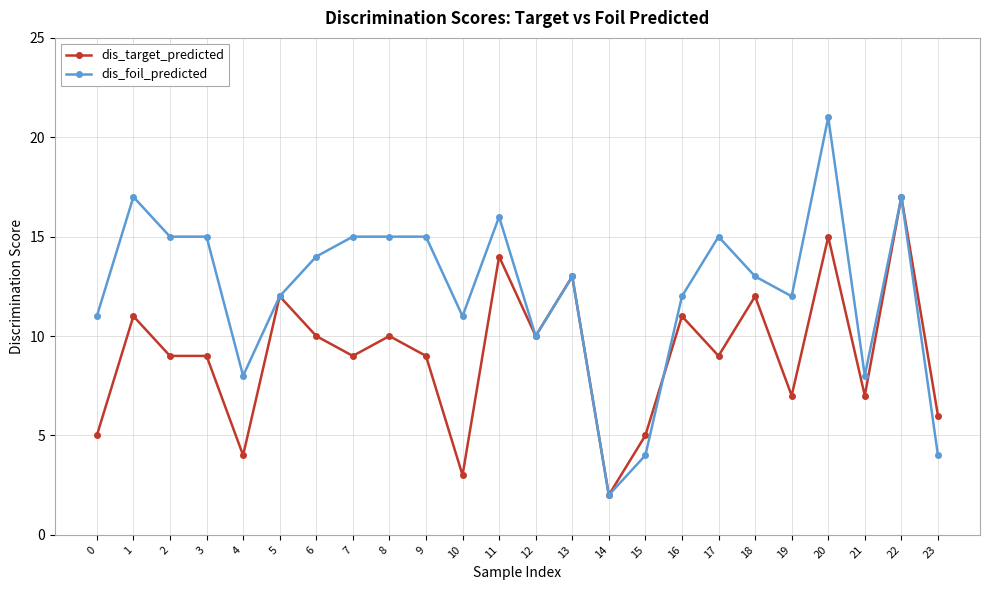

What is the greatest value displayed?

21